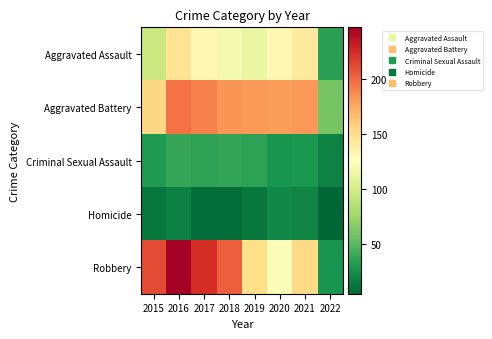

Which series has the widest spread of values?

Robbery